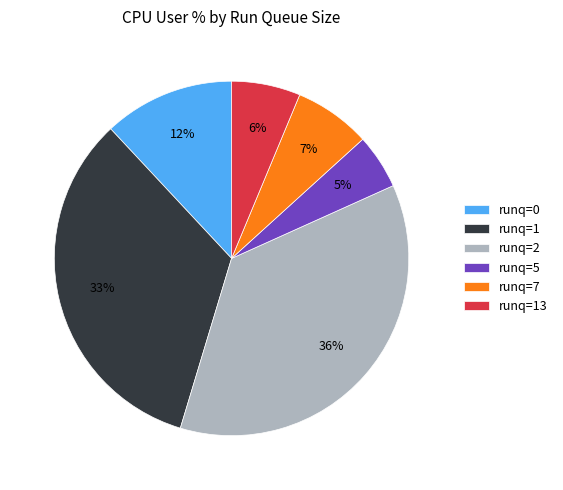

Rank the categories by value from lowest to highest.

runq=5, runq=13, runq=7, runq=0, runq=1, runq=2